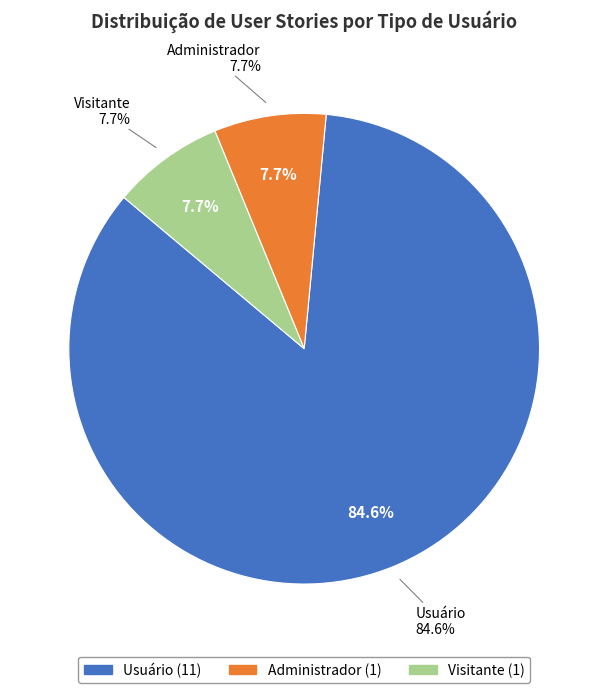

Combined, do Visitante and Usuário account for over 50%?

Yes